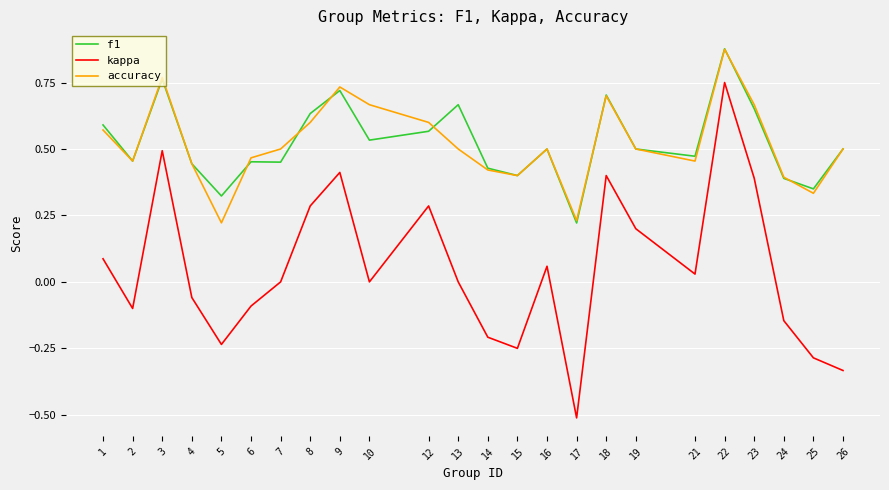

The f1 series shows 0.5 at 16. True or false?

True